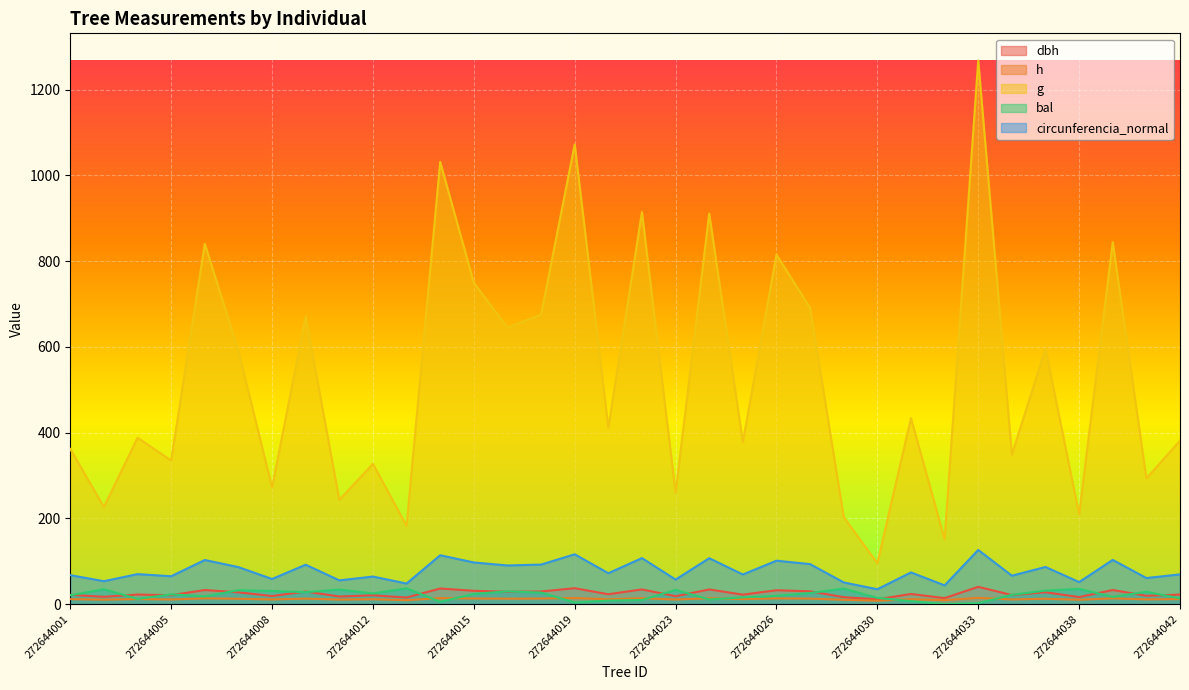

Is the value of circunferencia_normal at 272644021 greater than the value of g at 272644003?

No